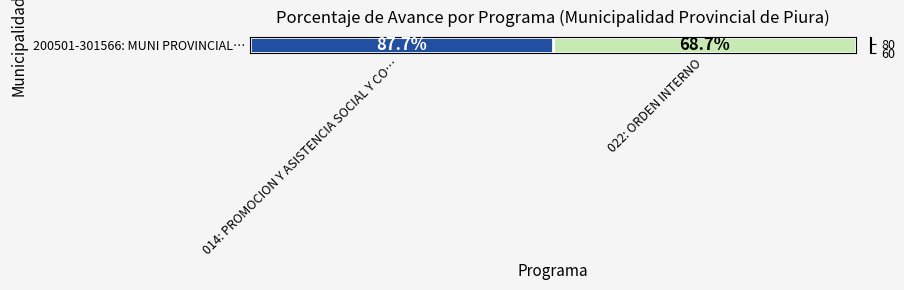

Where does the data first go above 87?

014: PROMOCION Y ASISTENCIA SOCIAL Y CO…